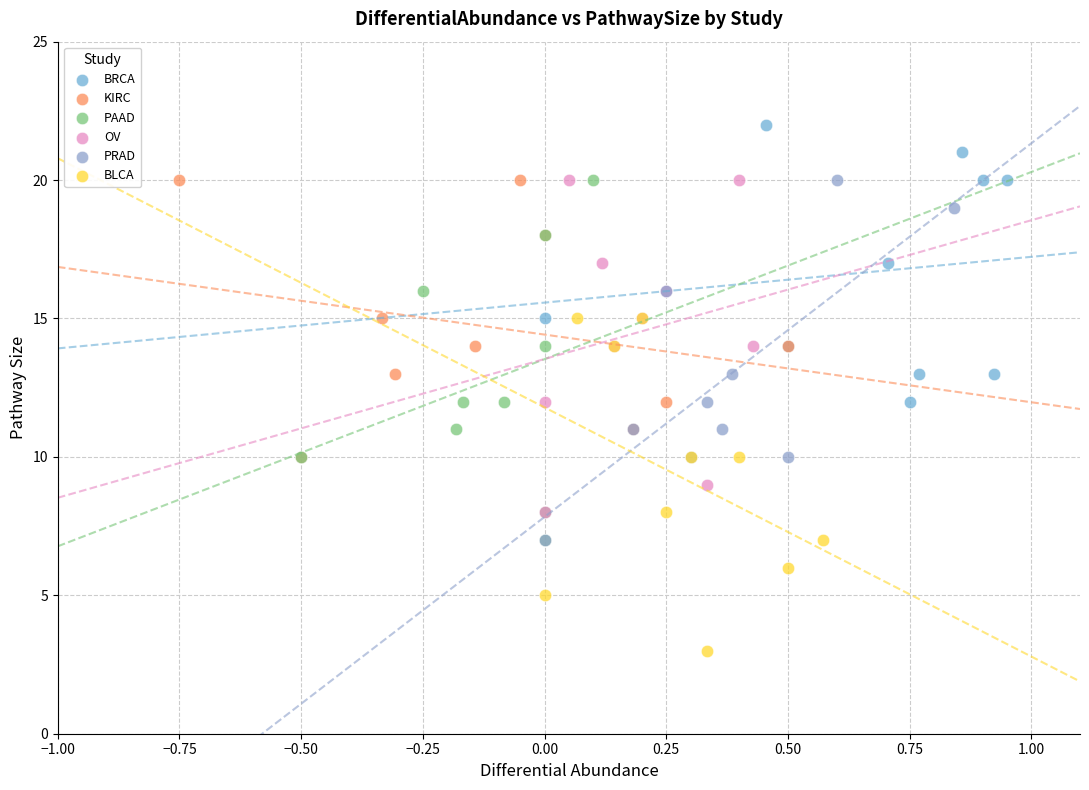

Which series reaches the maximum Y coordinate?

BRCA